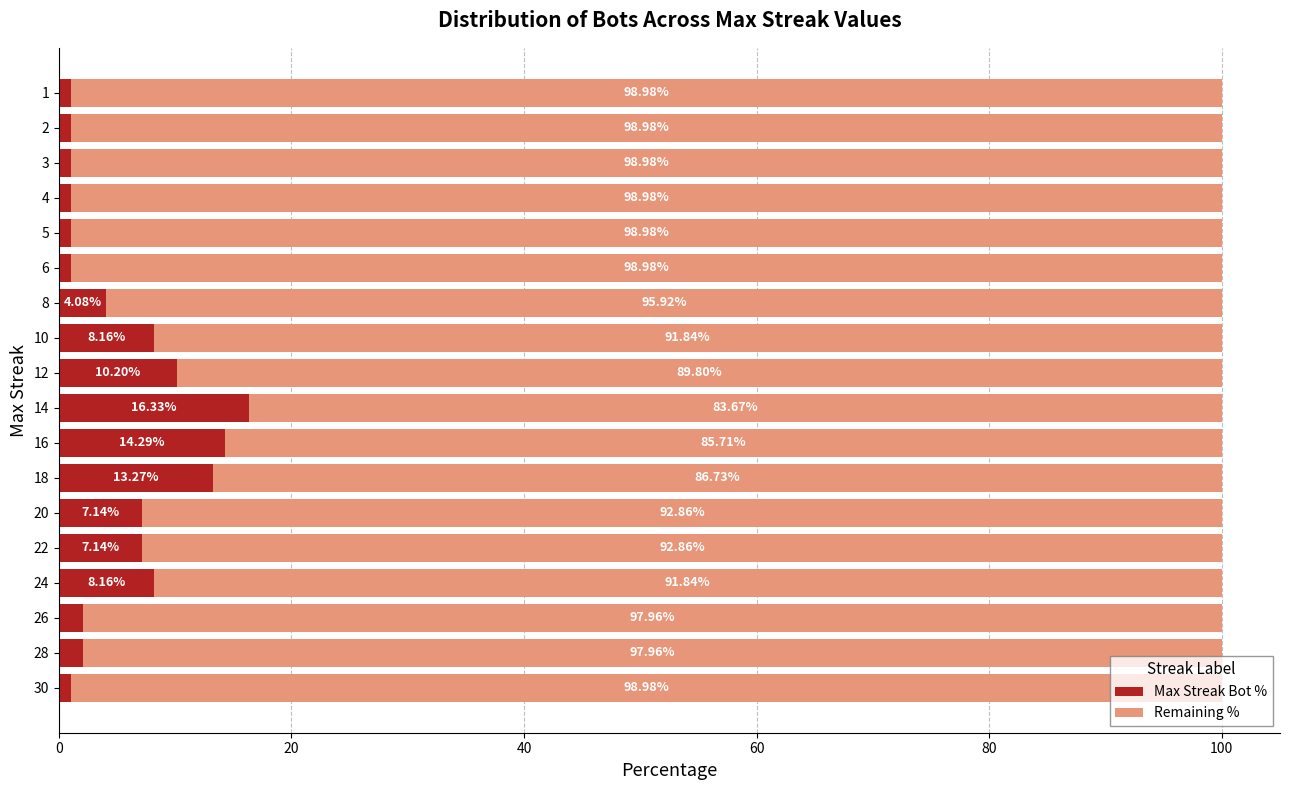

What is the total value across all series at 20?

100.0